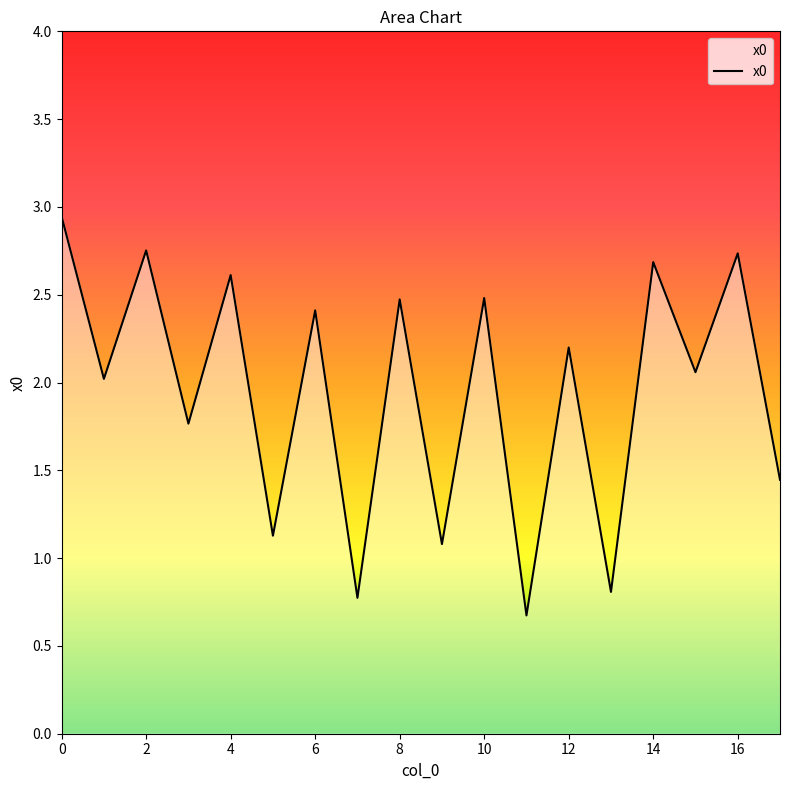

What is the smallest value displayed?

0.7